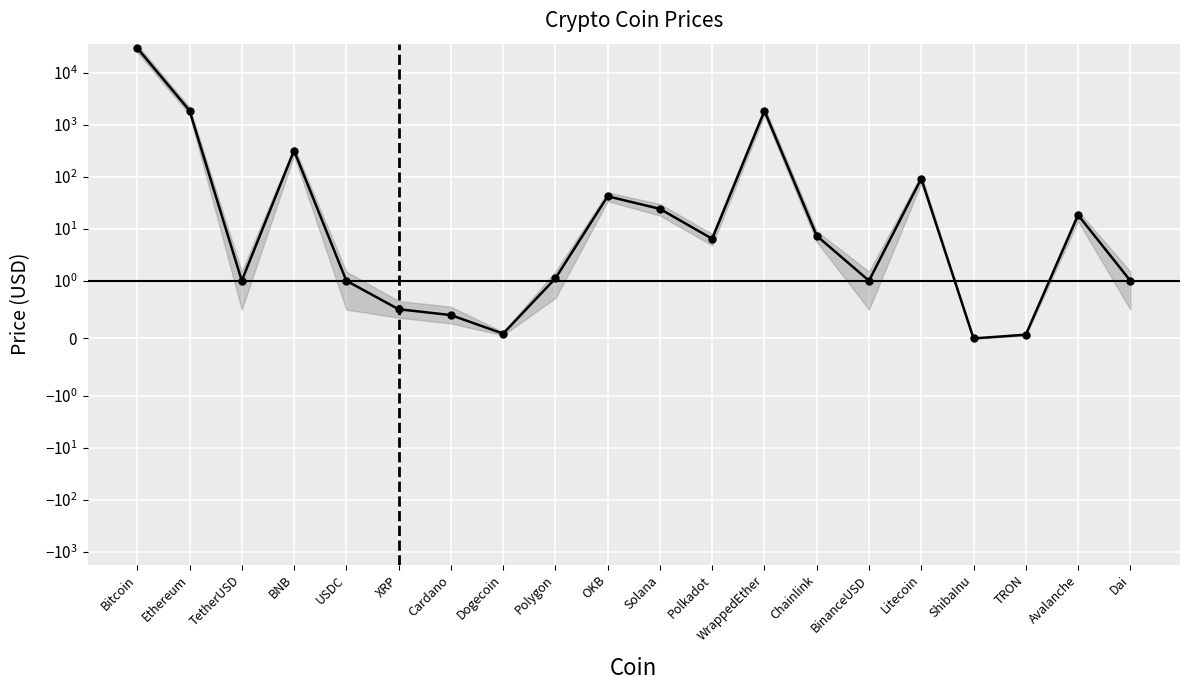

What is the value of the 6th point from the left?

0.5